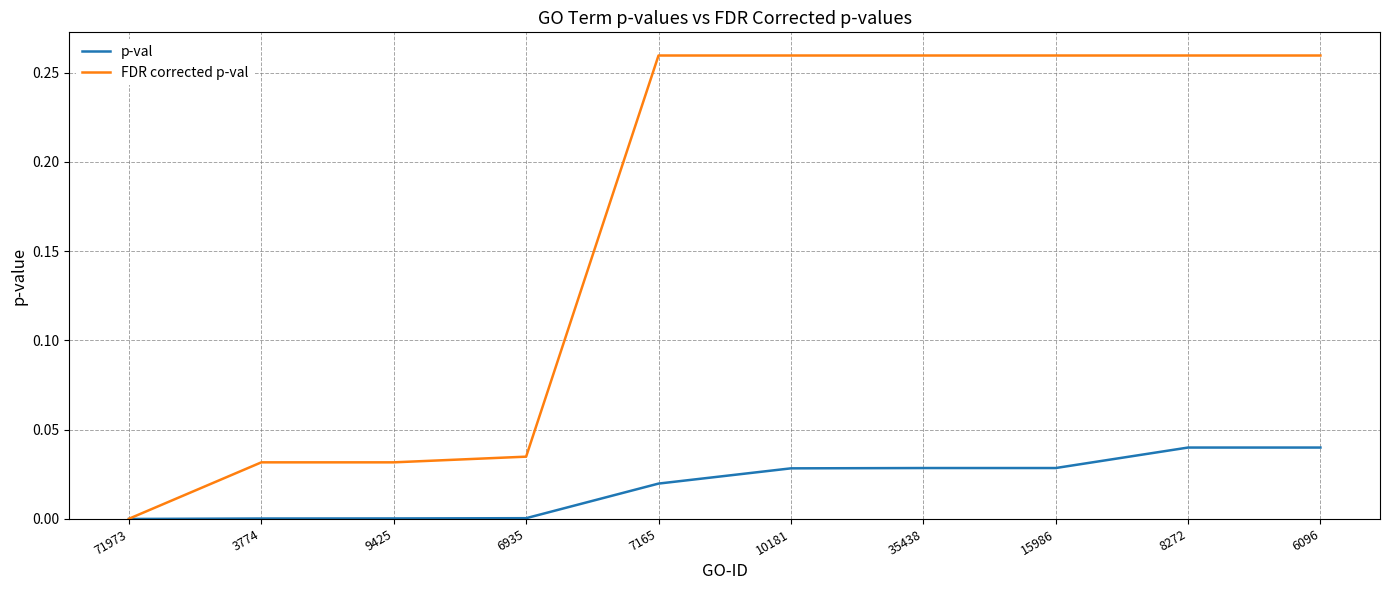

Which series has the largest total across all categories?

FDR corrected p-val